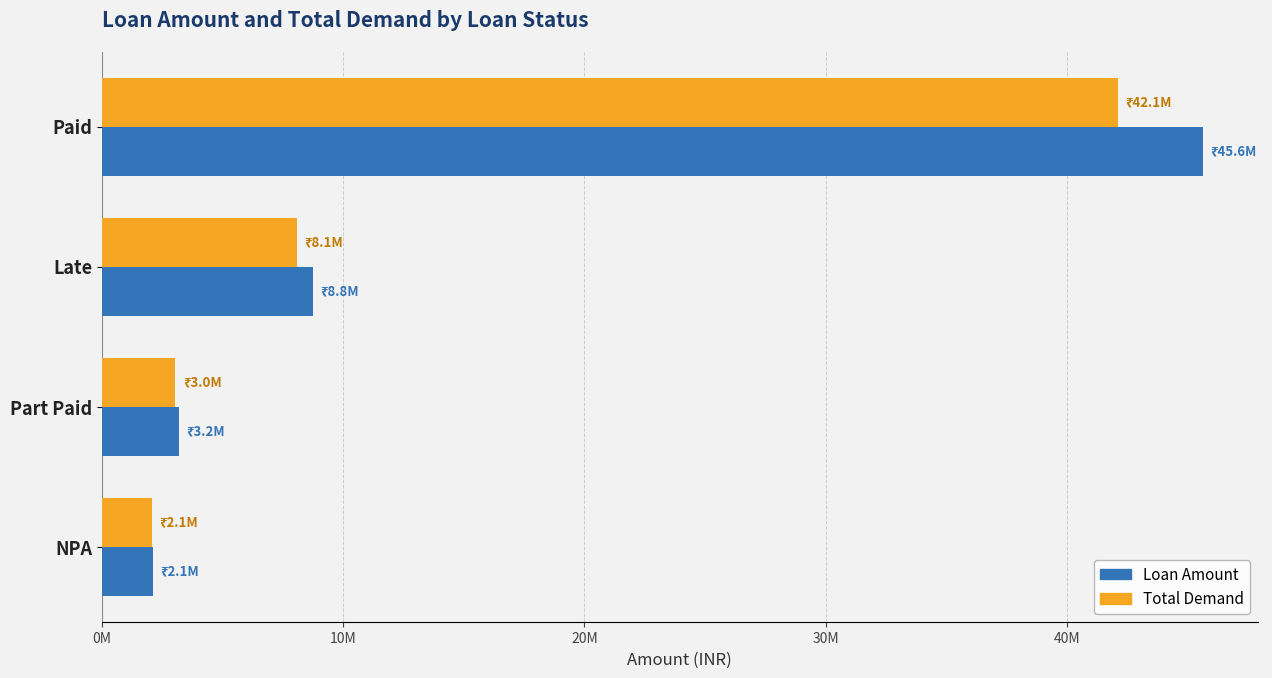

What are all the series names shown in the legend?

Loan Amount, Total Demand